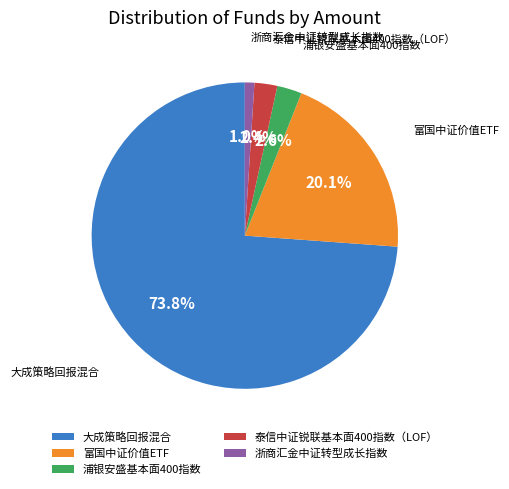

Is it true that 浙商汇金中证转型成长指数 is 7% of the pie?

False